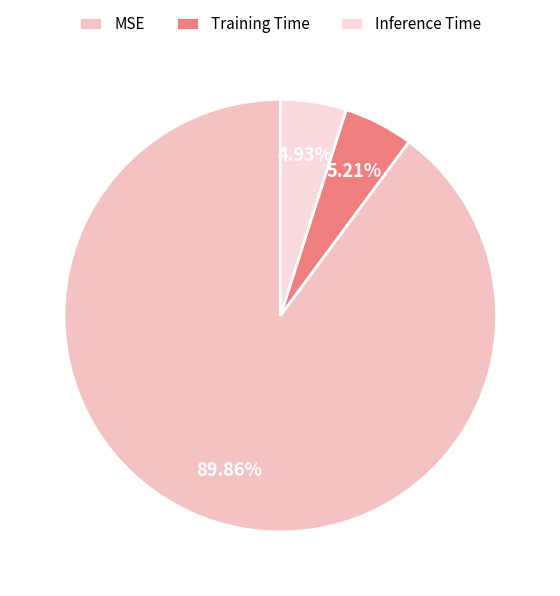

Which has a higher value, MSE or Training Time?

MSE